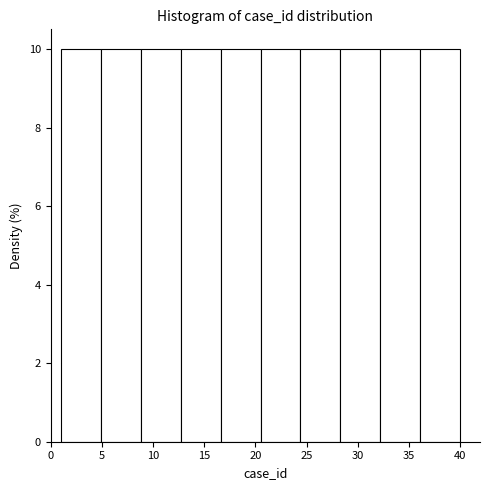

Reading left to right, transcribe this chart: for each bar, give the range it covers on the x-axis and its height. Neither the bar edges nor the heights are printed on the chart, so give them approximately, as read against the axes.

1.0 to 4.9: 10
4.9 to 8.8: 10
8.8 to 12.7: 10
12.7 to 16.6: 10
16.6 to 20.5: 10
20.5 to 24.4: 10
24.4 to 28.3: 10
28.3 to 32.2: 10
32.2 to 36.1: 10
36.1 to 40.0: 10